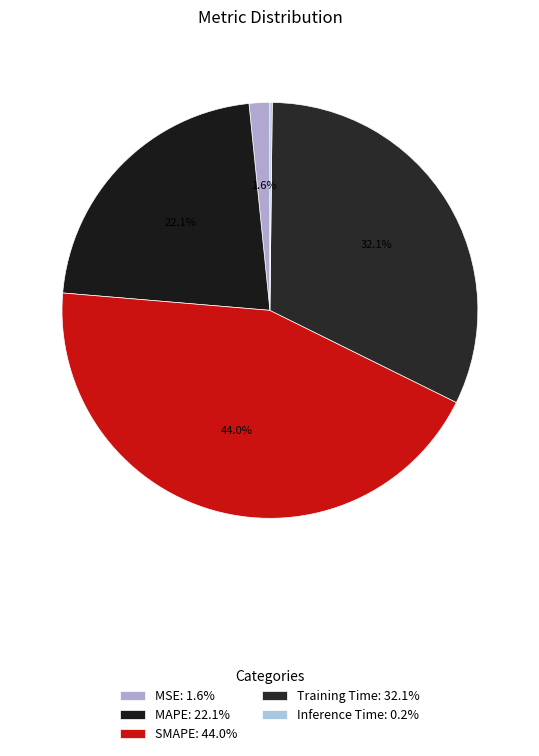

Combined, what portion of the pie is MSE and SMAPE?

45.6%